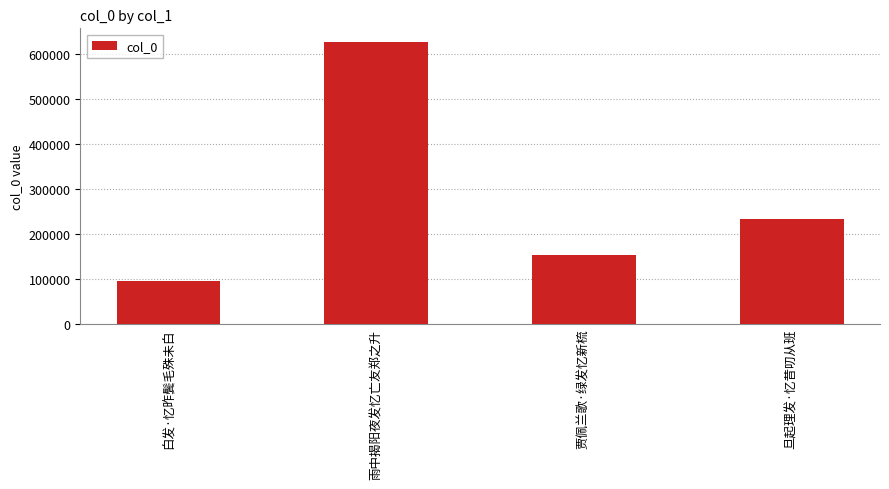

What is the smallest value displayed?

95517